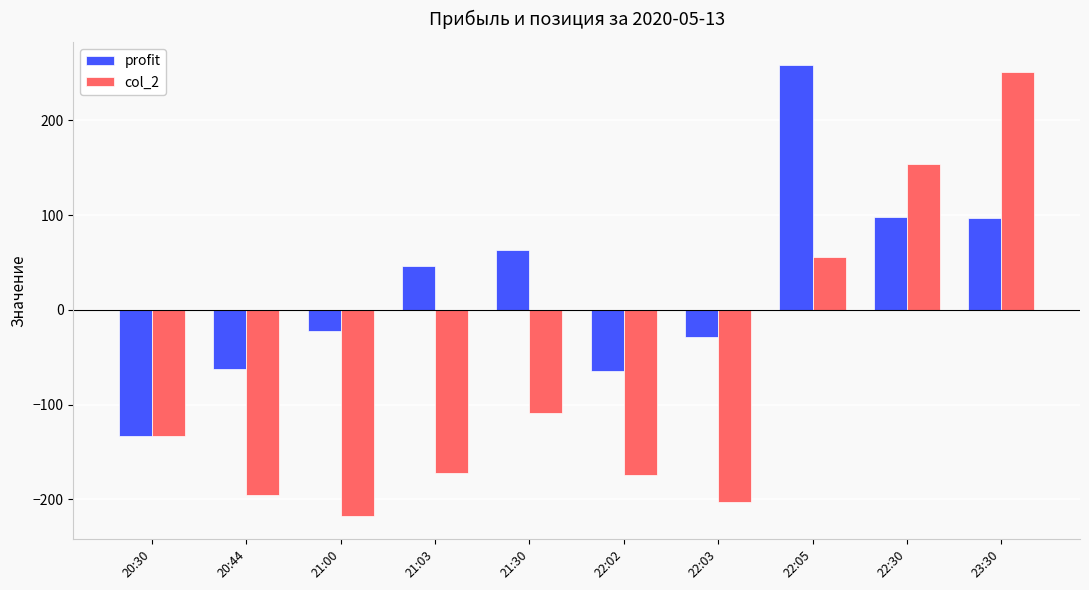

What value does the col_2 series have at 22:05?

56